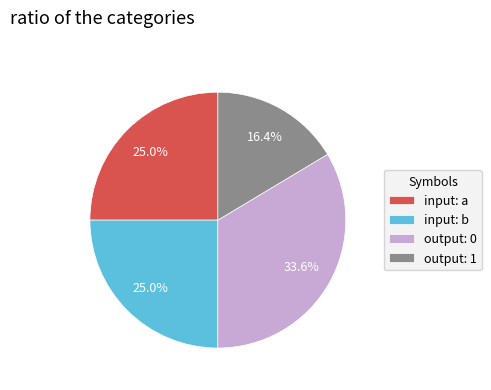

Between input: a and output: 1, which is larger?

input: a